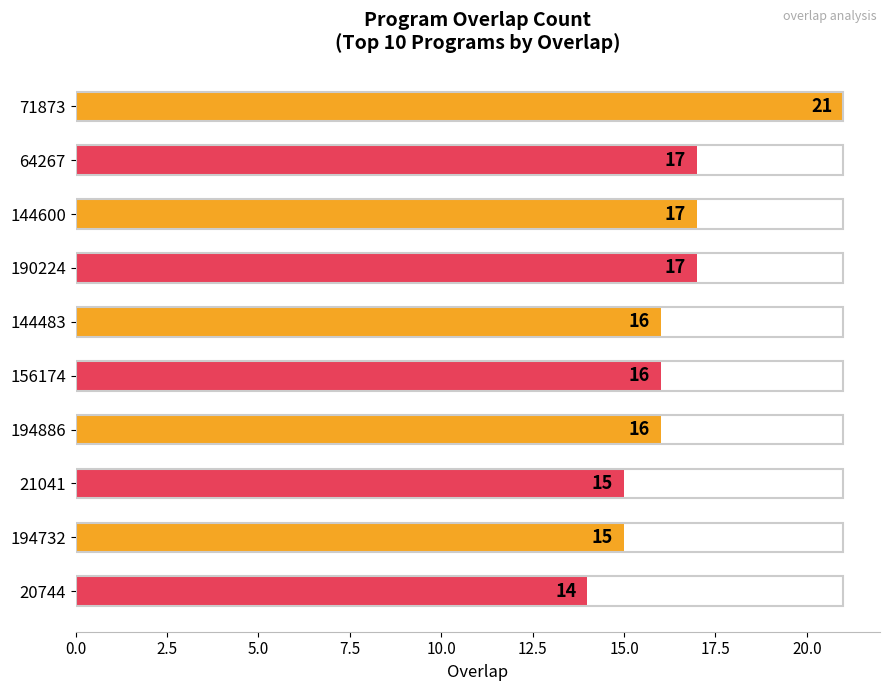

Does the chart contain any negative values?

No